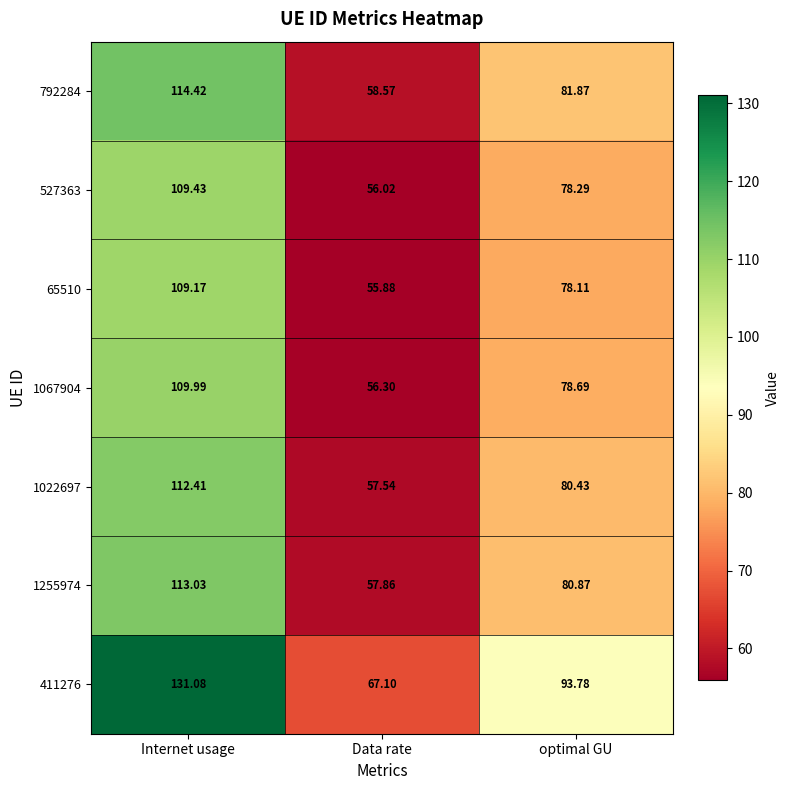

Is the value of 1255974 at Internet usage greater than the value of 65510 at Data rate?

Yes